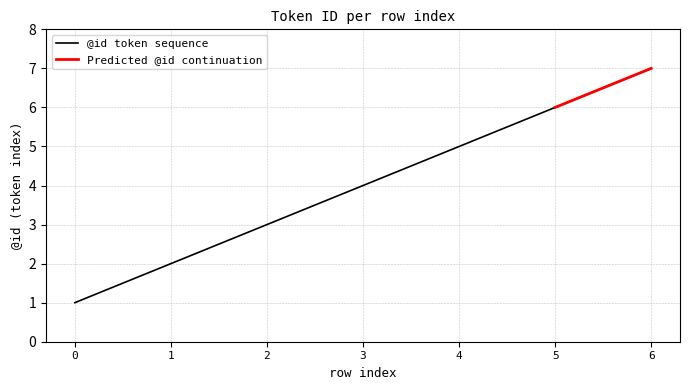

Which has a higher value, 1 or 2?

2